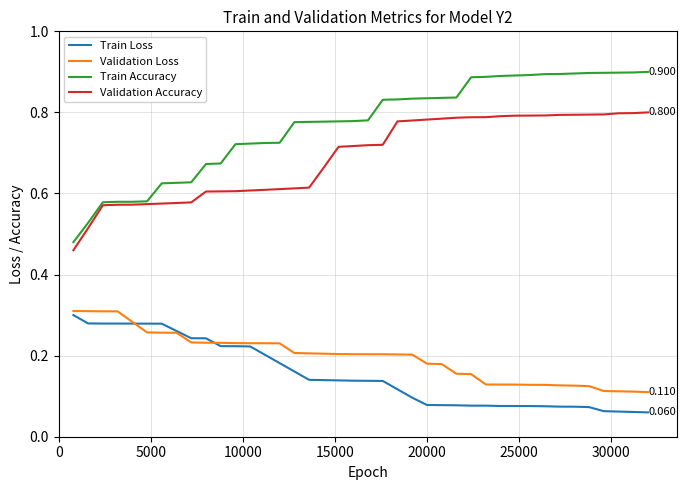

Which series has the widest spread of values?

Train Accuracy